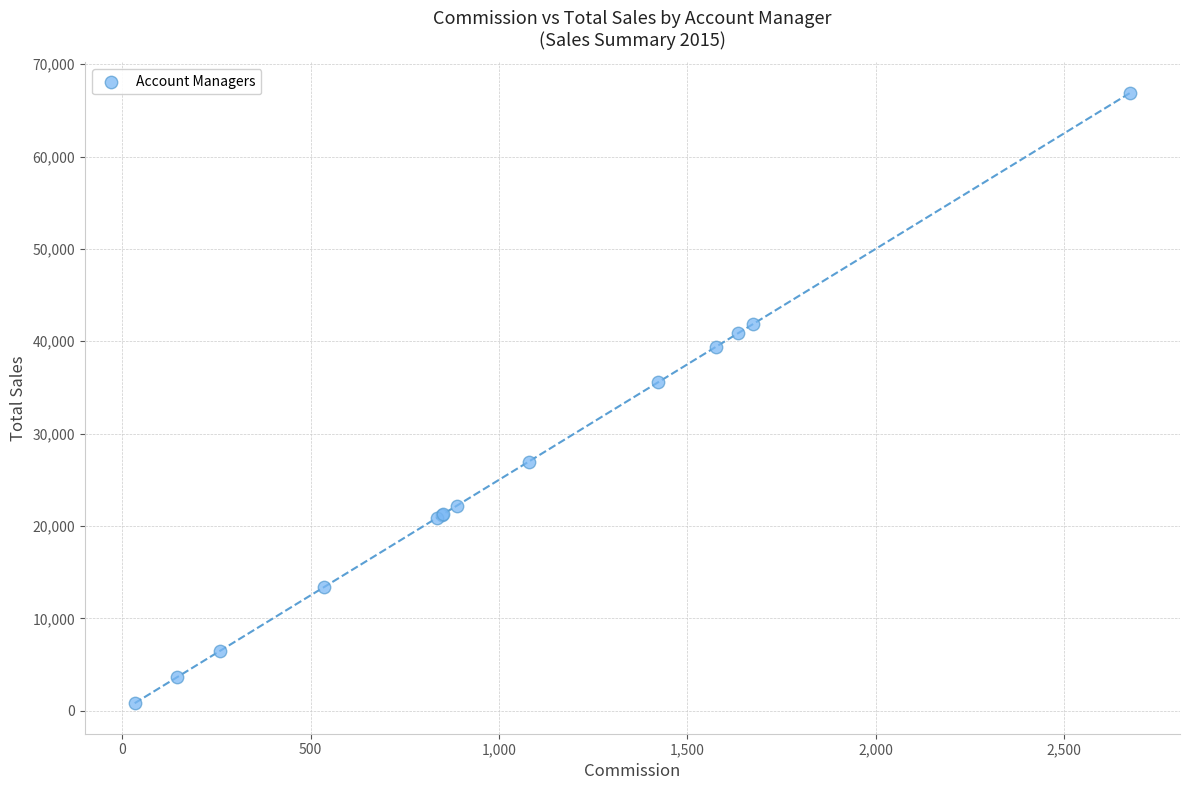

What Y value in the scatter plot is closest to 33856?

35551.7